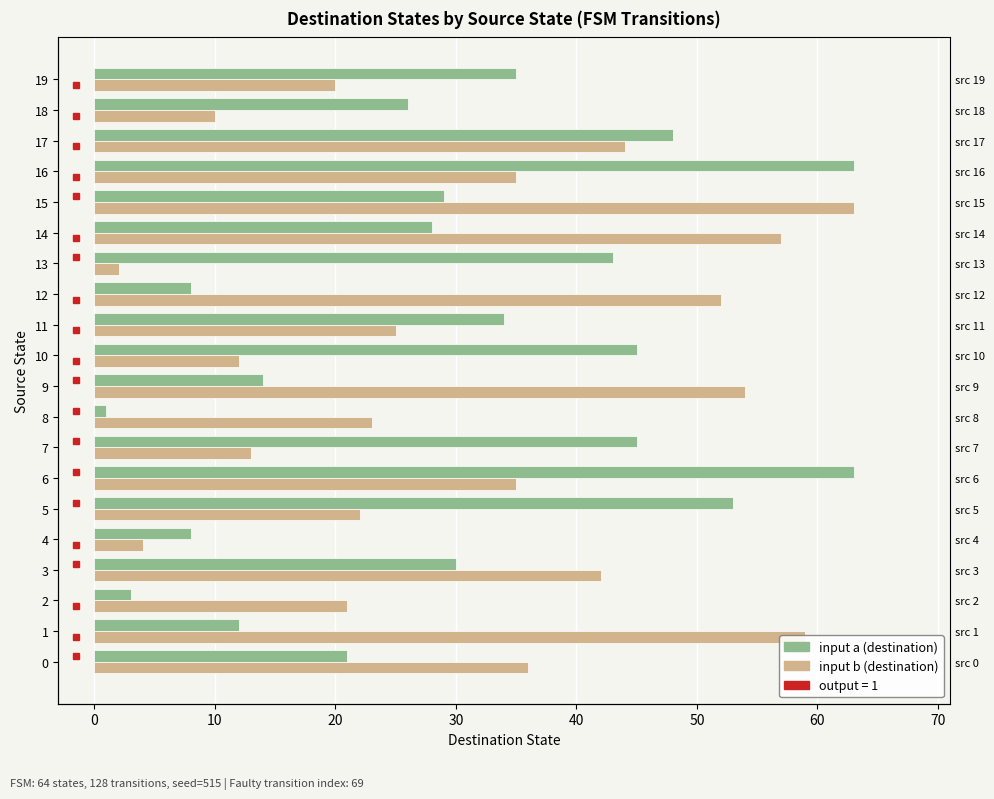

What is the value of the input a bar at the 9th from the left?

1